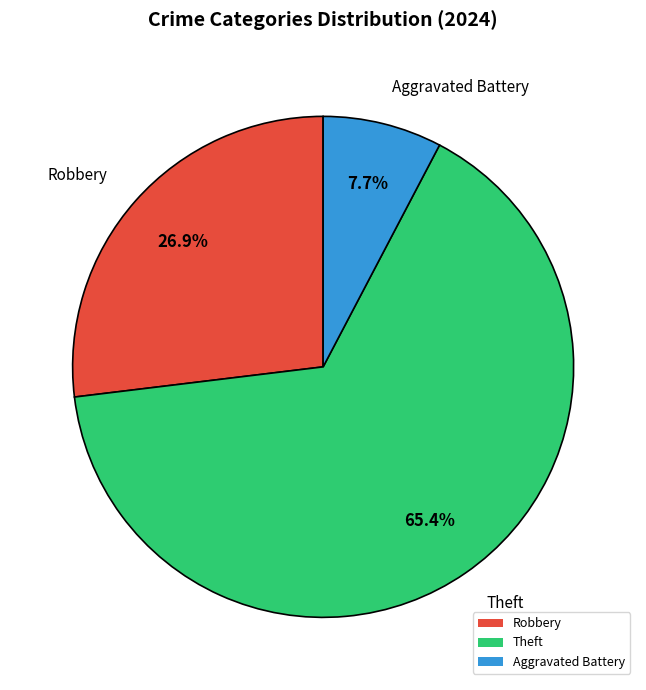

Which slice is the largest?

Theft